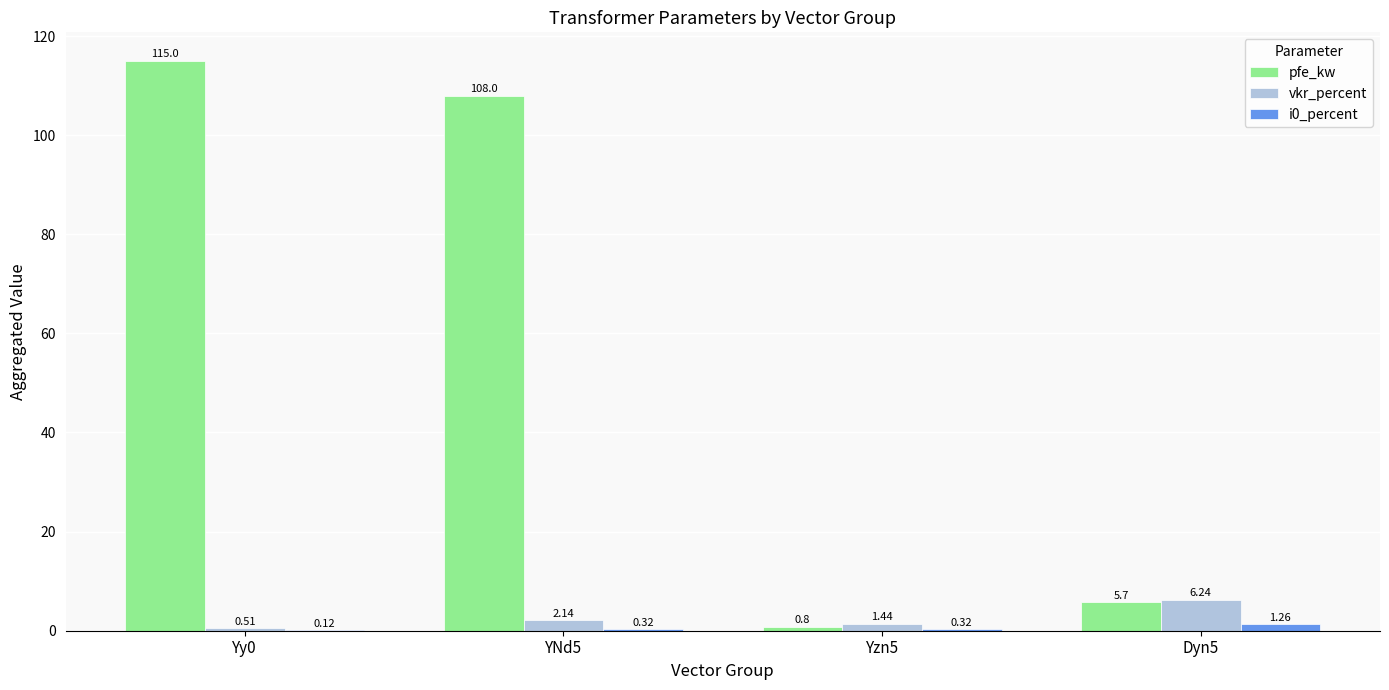

Is the value of i0_percent at YNd5 greater than the value of pfe_kw at YNd5?

No